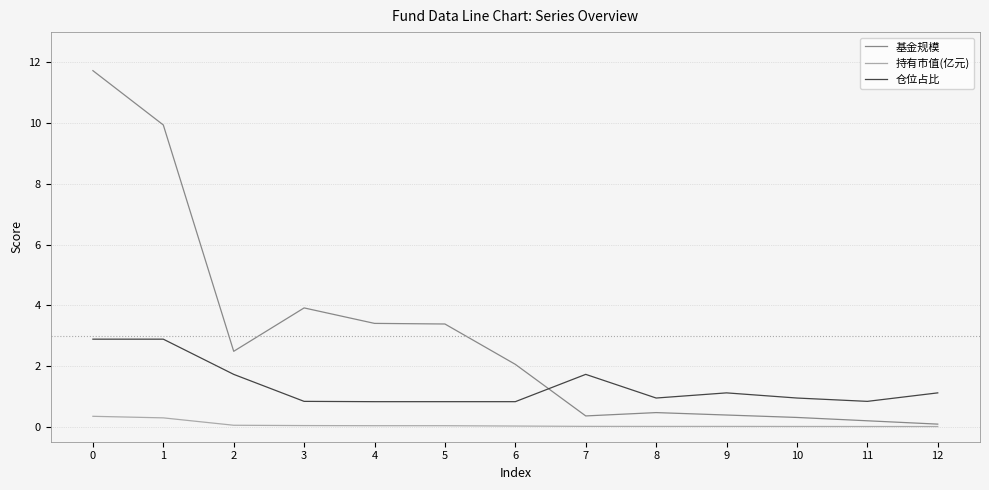

Does the chart display data point markers on the line(s)?

No